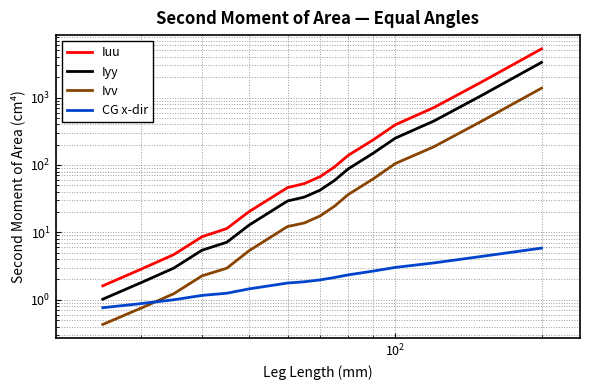

What is the difference between the CG x-dir values at $\mathdefault{10^{3}}$ and $\mathdefault{10^{2}}$?

0.5